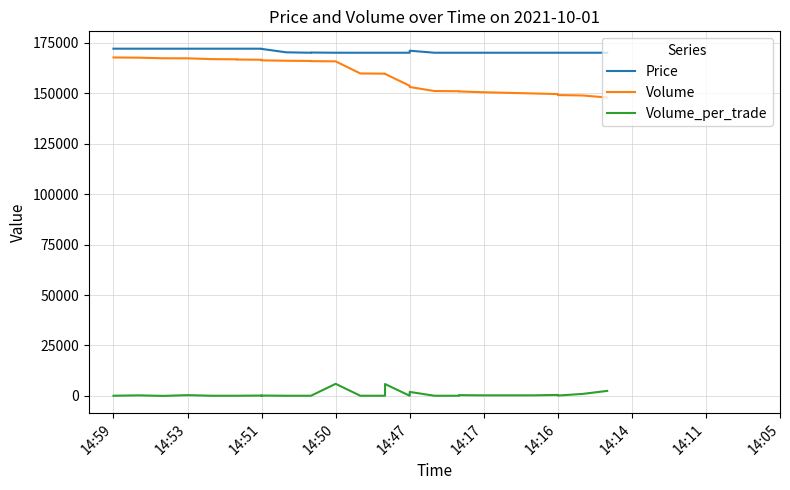

The value of Price at 29 is 109621. True or false?

False